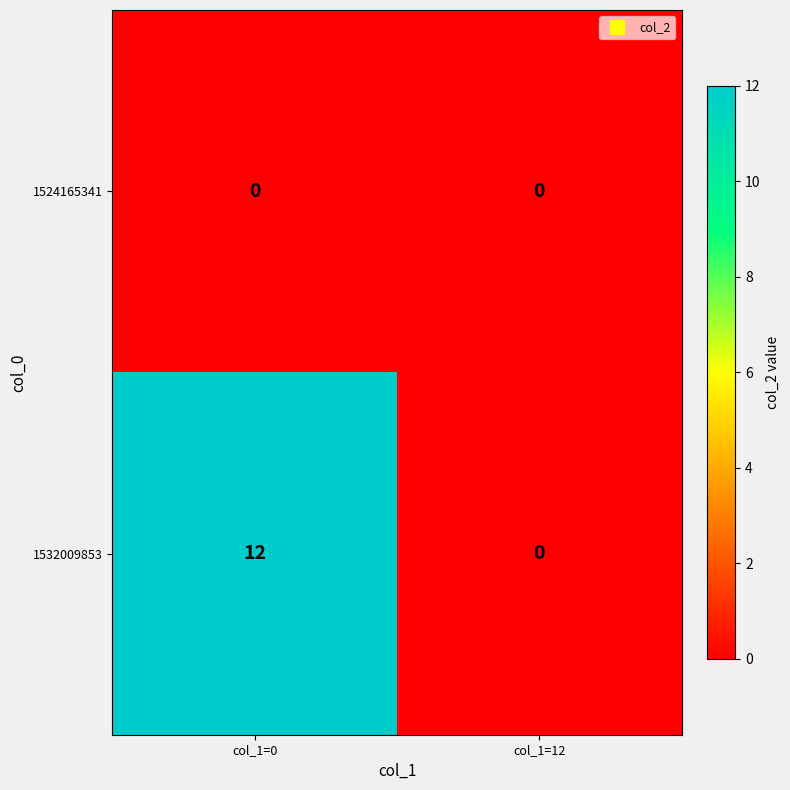

Which series has the largest total across all categories?

1532009853